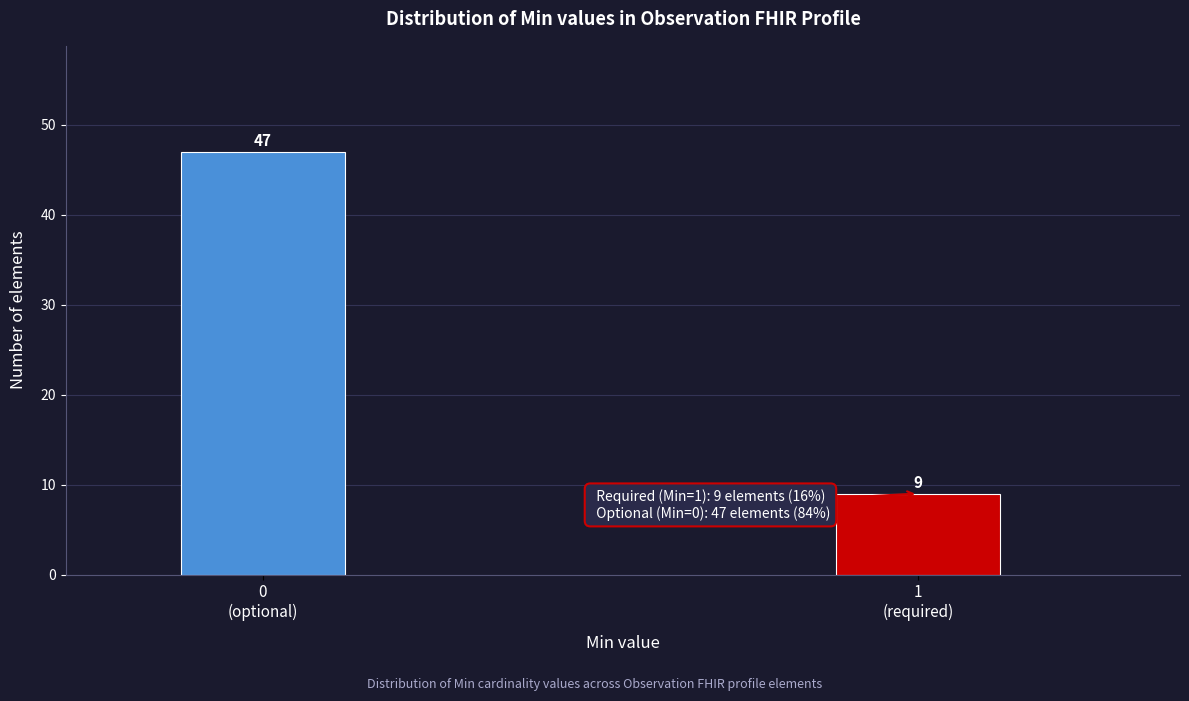

Reading left to right, extract all data points from this chart.

47	9